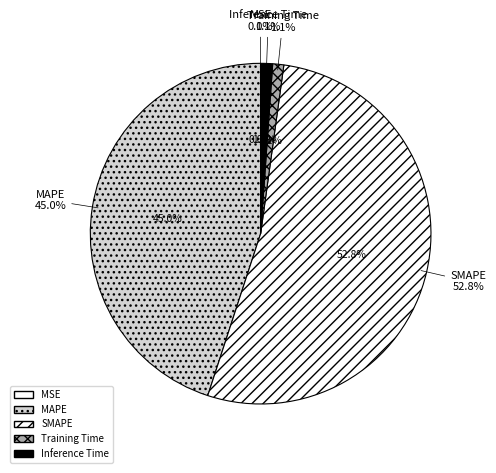

To the nearest percent, what percentage of the pie is SMAPE?

53%